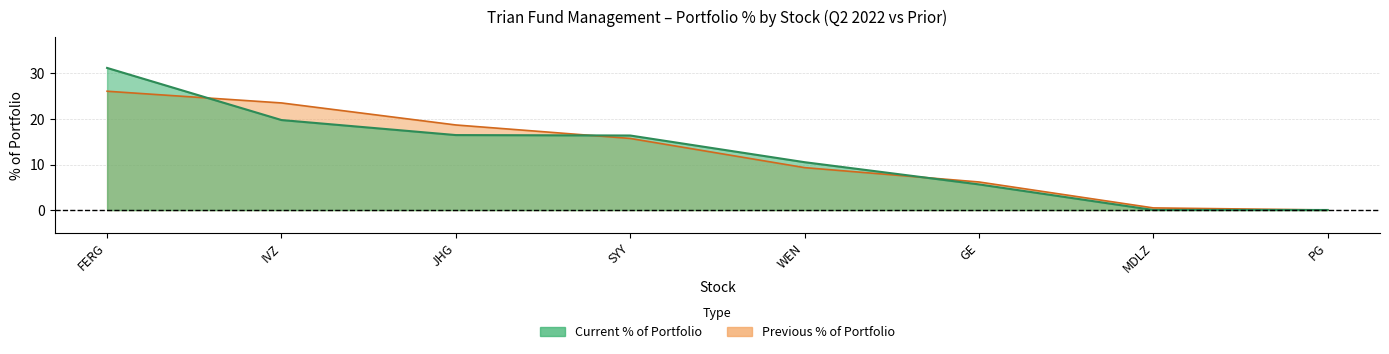

How many lines are shown in the chart?

2